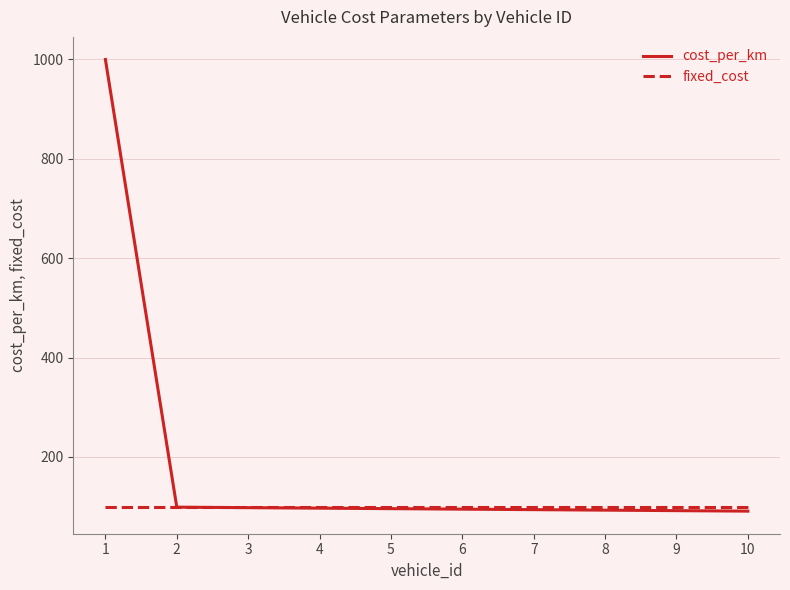

What is the minimum value for cost_per_km?

91